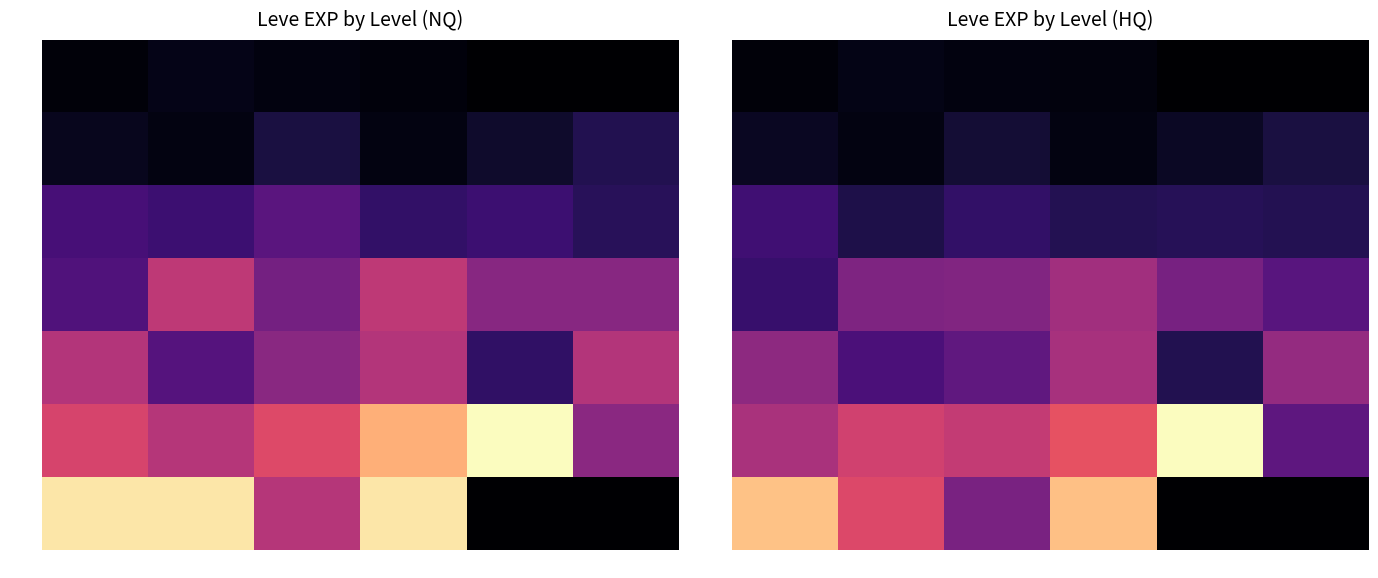

The value of Lv25 at Entry6 is 23309.7. True or false?

False